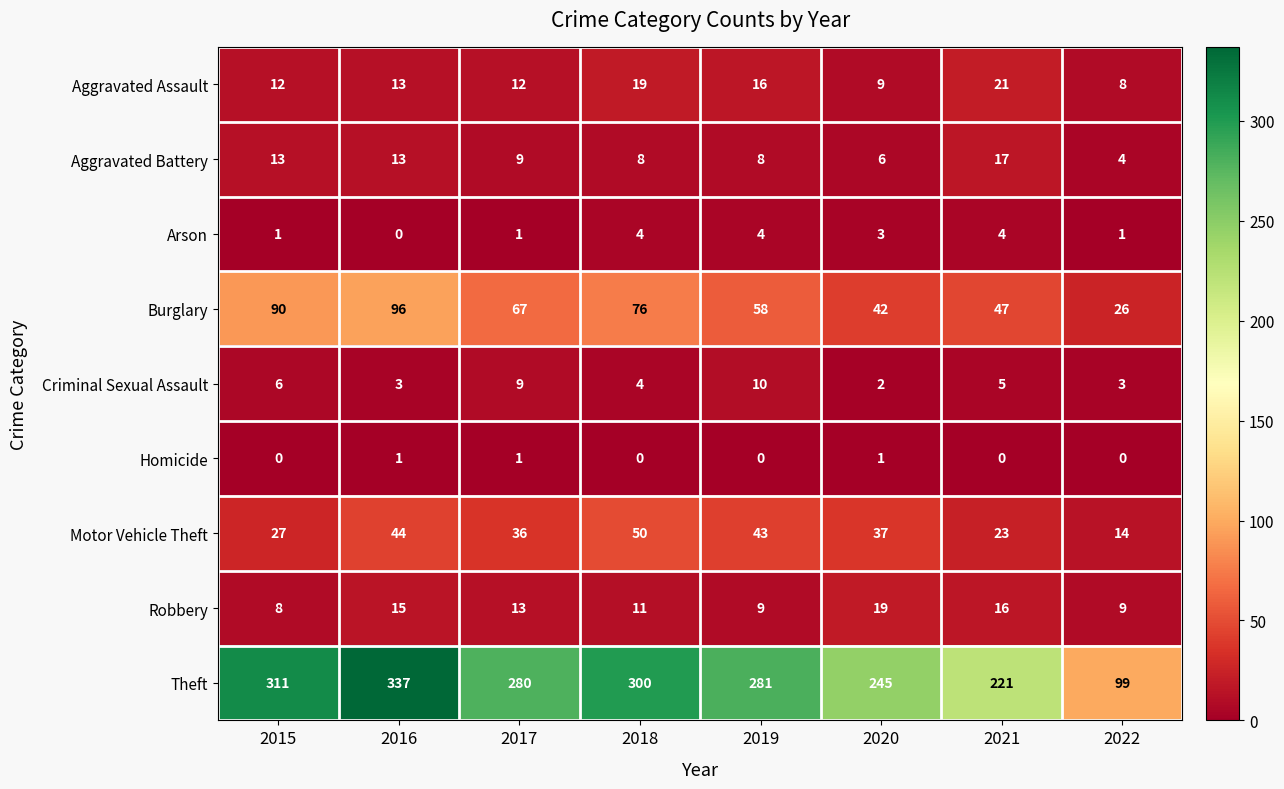

Rank the series at 2021 from lowest to highest value.

Homicide, Arson, Criminal Sexual Assault, Robbery, Aggravated Battery, Aggravated Assault, Motor Vehicle Theft, Burglary, Theft